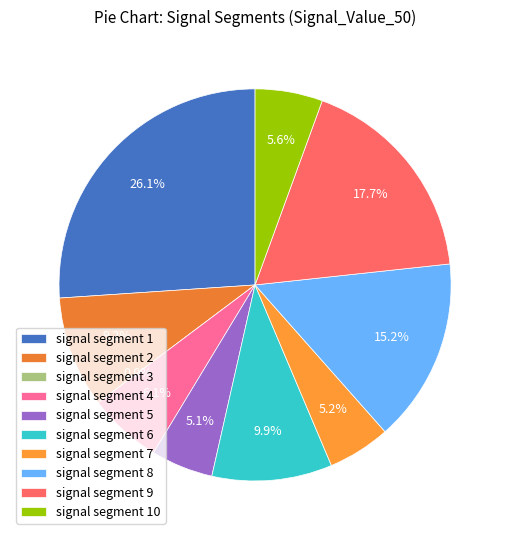

Combined, do signal segment 2 and signal segment 5 account for over 50%?

No